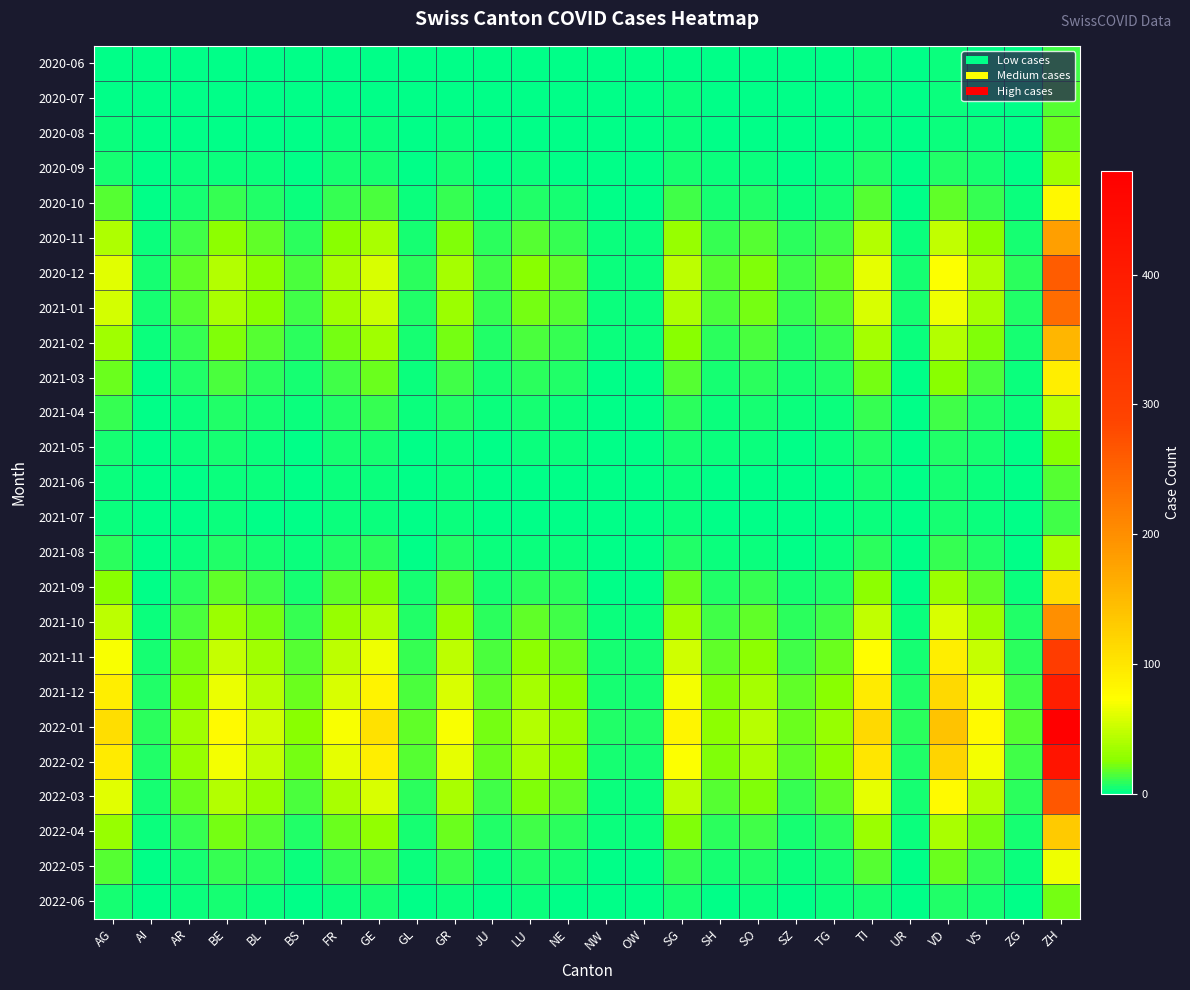

Which series changed the most between NE and VD?

2022-01